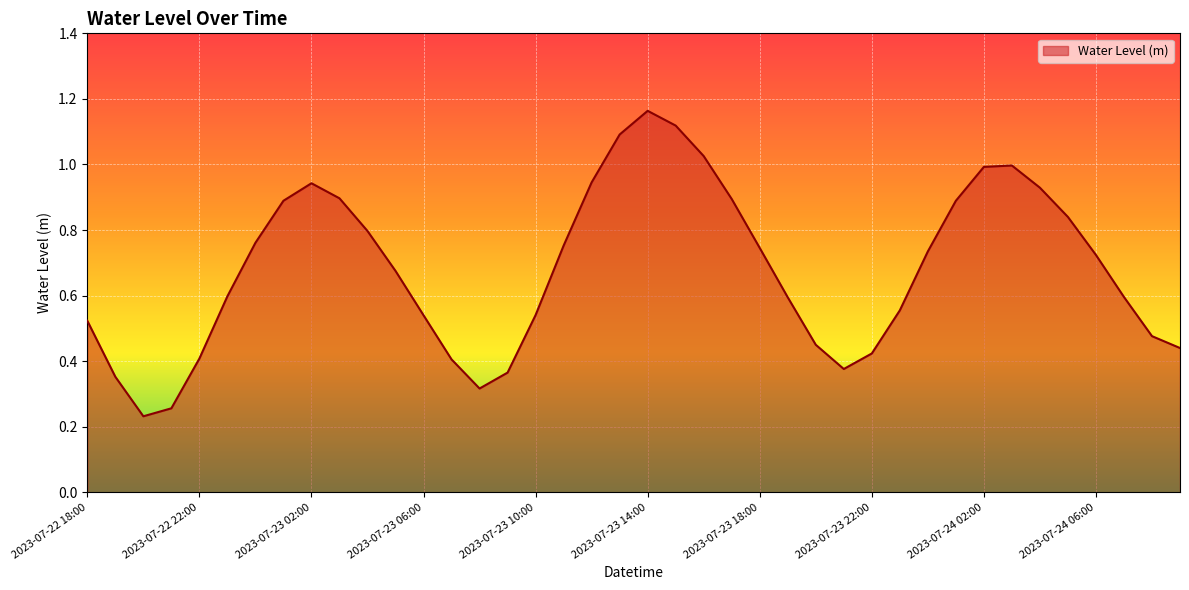

At which label is the value closest to 0?

2023-07-22 20:00